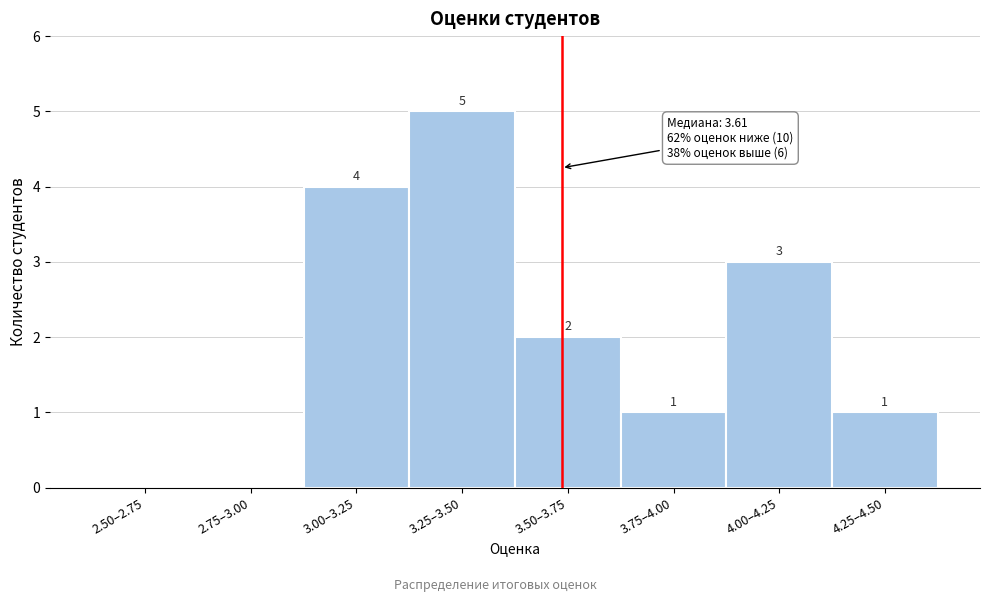

Reading left to right, extract all data points from this chart.

2.50–2.75=0	2.75–3.00=0	3.00–3.25=4	3.25–3.50=5	3.50–3.75=2	3.75–4.00=1	4.00–4.25=3	4.25–4.50=1